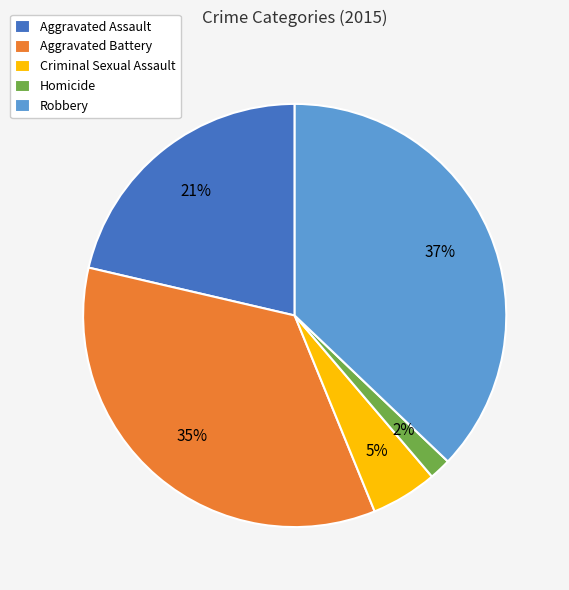

Combined, do Aggravated Battery and Homicide account for over 50%?

No